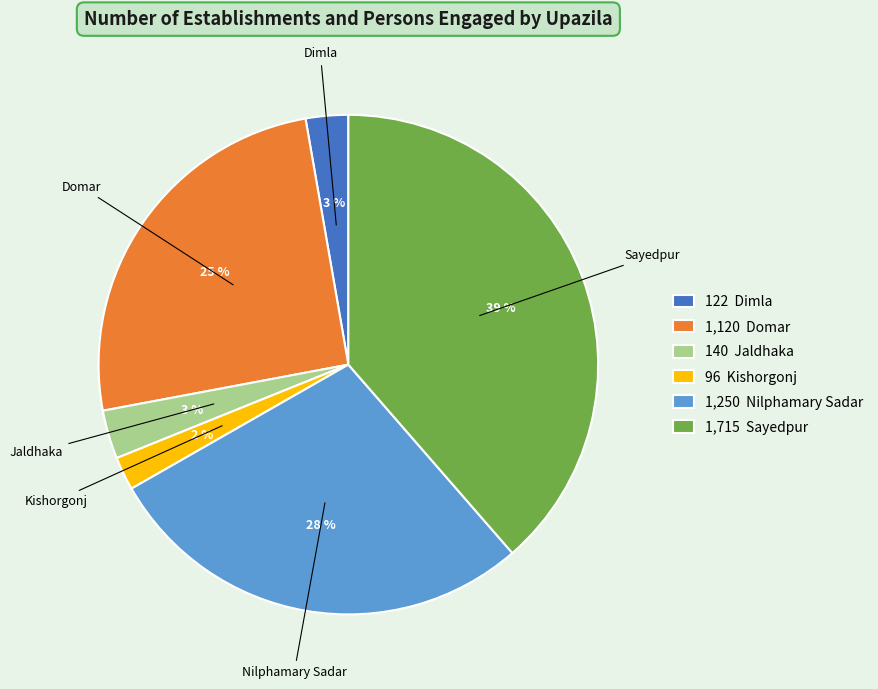

Combined, do Sayedpur and Domar account for over 50%?

Yes